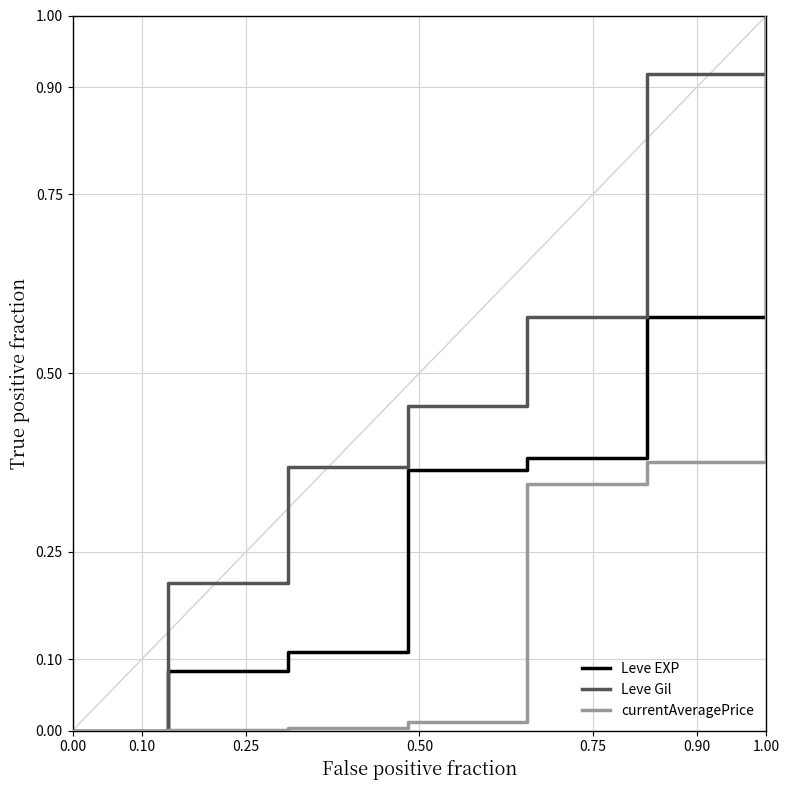

Rank the series by their average value, from lowest to highest.

currentAveragePrice, Leve EXP, Leve Gil